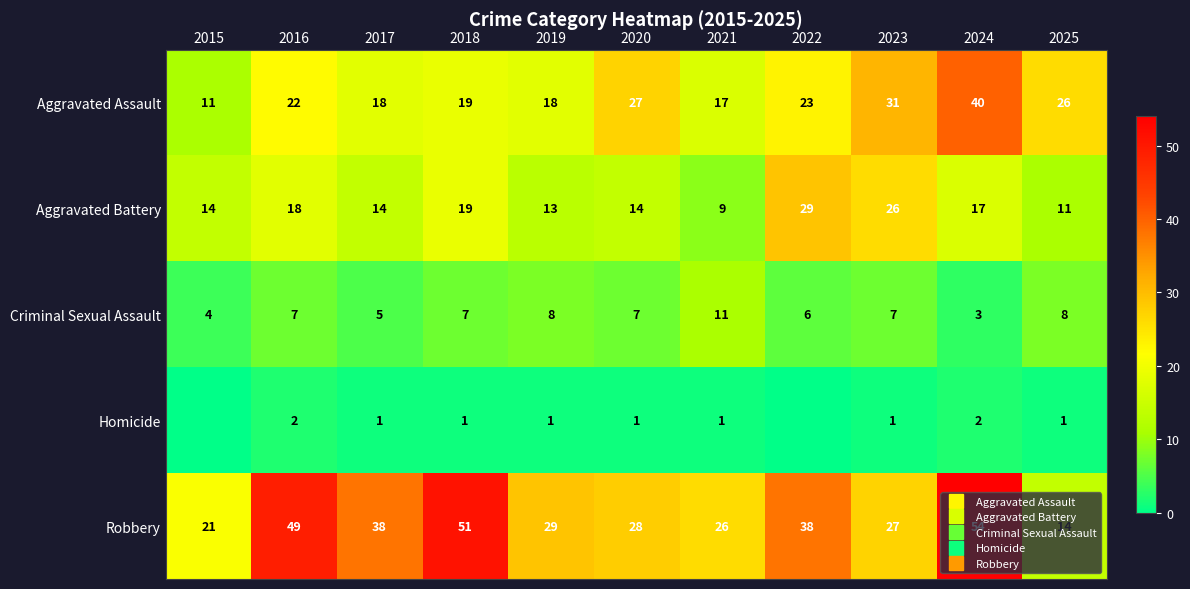

At which label is Aggravated Battery closest to 19?

2018